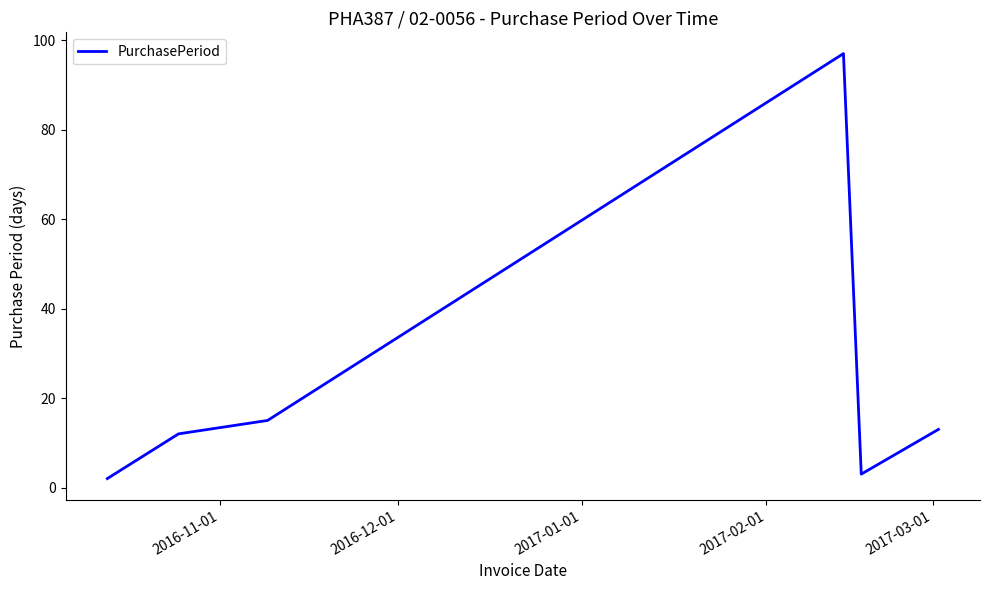

What is the sum of all values?

142